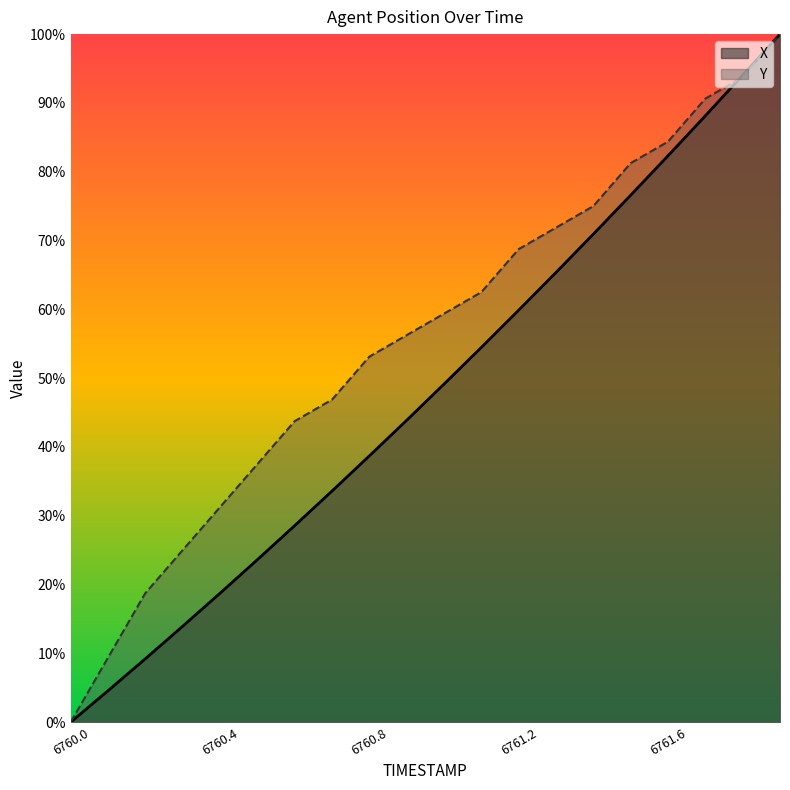

What is the greatest value displayed?

100.0